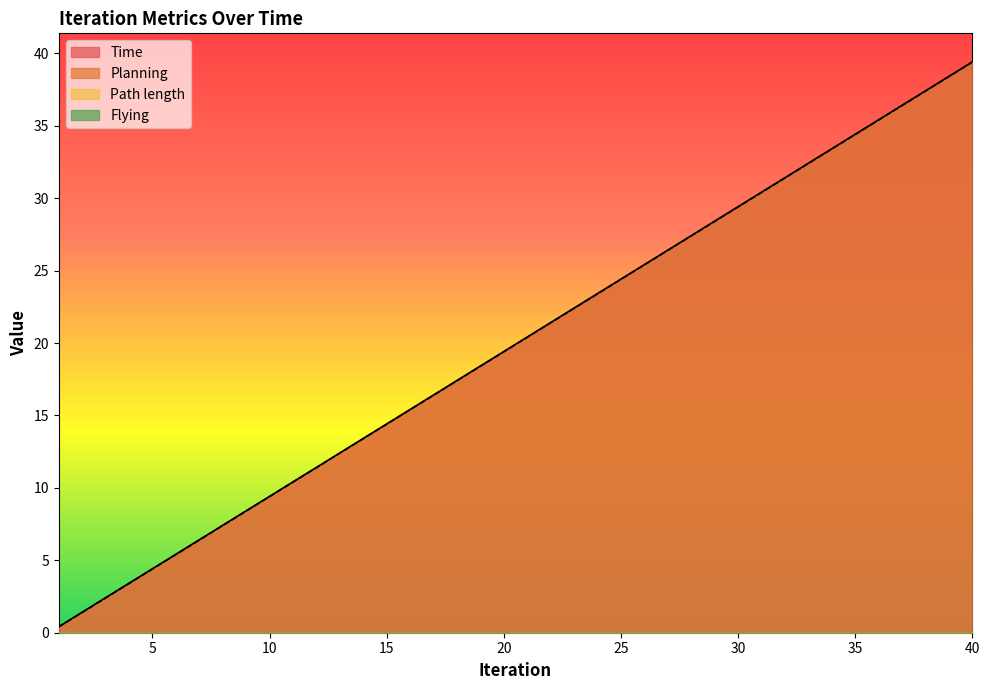

At 24, list the series in order from smallest to largest.

Planning, Time